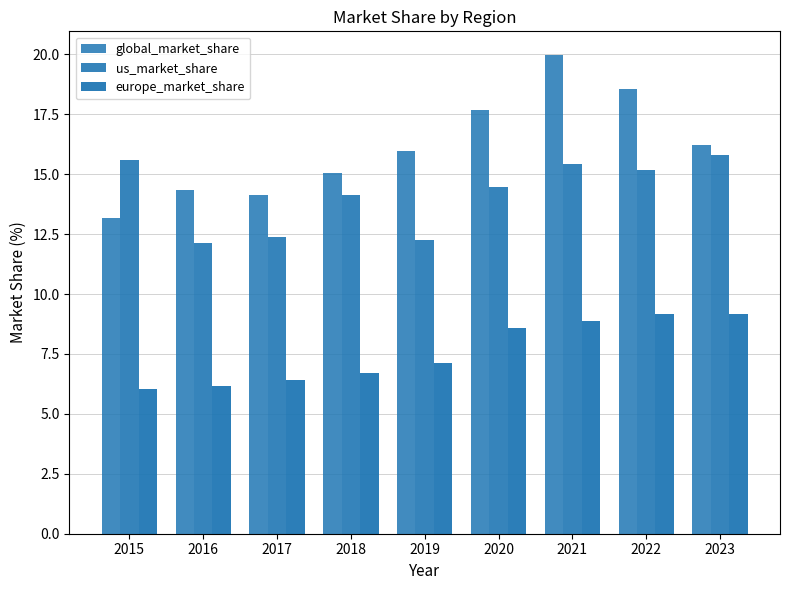

Reading left to right, list all the values displayed in this chart.

global_market_share: 2015=13.2	2016=14.3	2017=14.2	2018=15.0	2019=16.0	2020=17.7	2021=20.0	2022=18.6	2023=16.2
us_market_share: 2015=15.6	2016=12.1	2017=12.4	2018=14.1	2019=12.3	2020=14.5	2021=15.4	2022=15.2	2023=15.8
europe_market_share: 2015=6.0	2016=6.2	2017=6.4	2018=6.7	2019=7.1	2020=8.6	2021=8.9	2022=9.2	2023=9.2